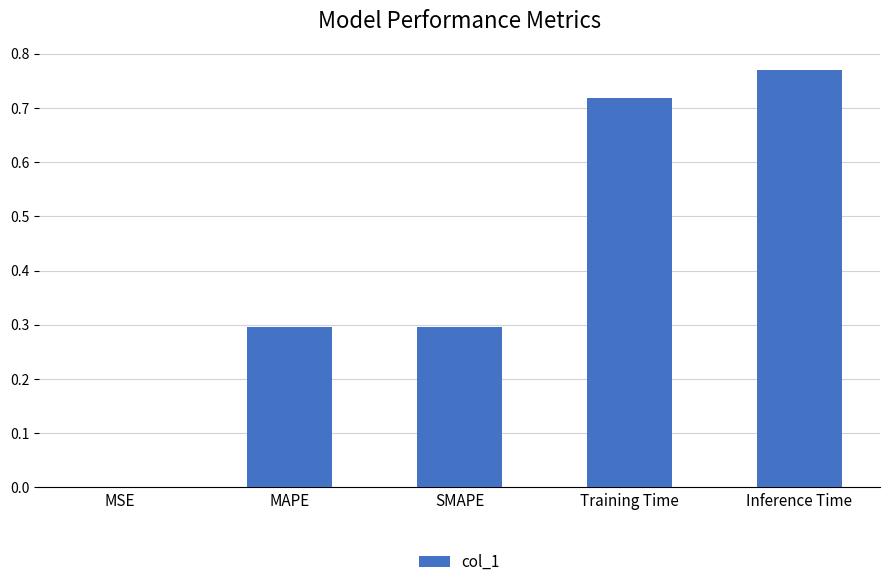

The chart shows a value of 0.5 at SMAPE. True or false?

False